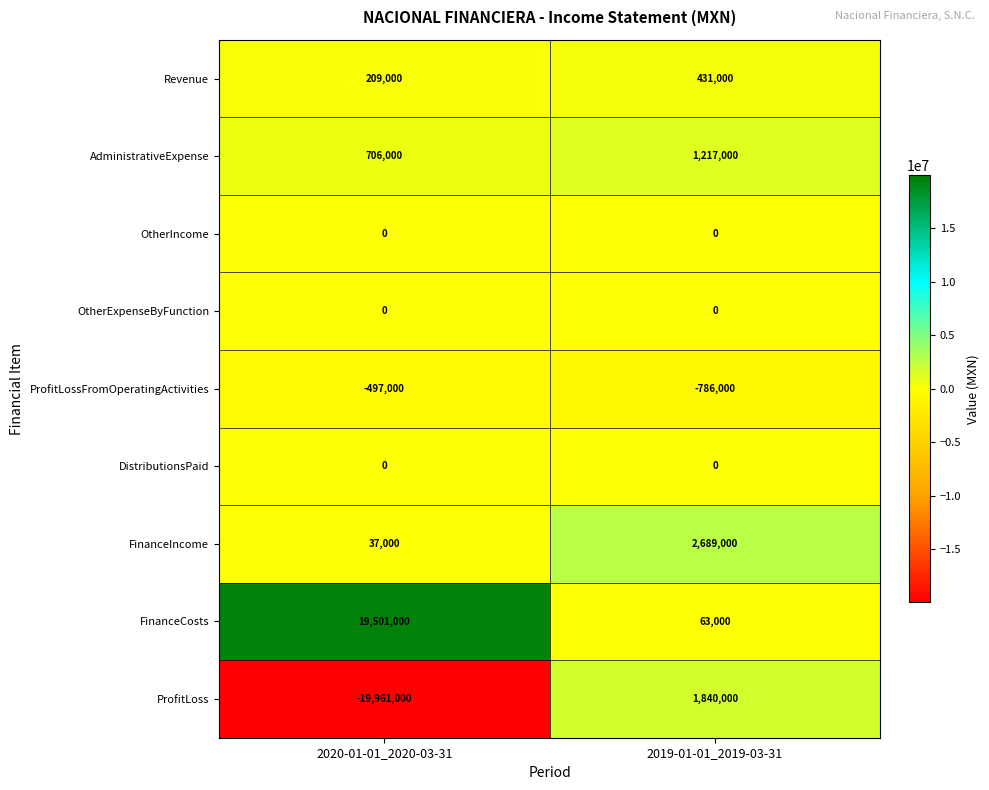

Reading left to right, extract all data points from this chart.

Revenue: 2020-01-01_2020-03-31=209000	2019-01-01_2019-03-31=431000
AdministrativeExpense: 2020-01-01_2020-03-31=706000	2019-01-01_2019-03-31=1217000
OtherIncome: 2020-01-01_2020-03-31=0	2019-01-01_2019-03-31=0
OtherExpenseByFunction: 2020-01-01_2020-03-31=0	2019-01-01_2019-03-31=0
ProfitLossFromOperatingActivities: 2020-01-01_2020-03-31=-497000	2019-01-01_2019-03-31=-786000
DistributionsPaid: 2020-01-01_2020-03-31=0	2019-01-01_2019-03-31=0
FinanceIncome: 2020-01-01_2020-03-31=37000	2019-01-01_2019-03-31=2689000
FinanceCosts: 2020-01-01_2020-03-31=19501000	2019-01-01_2019-03-31=63000
ProfitLoss: 2020-01-01_2020-03-31=-19961000	2019-01-01_2019-03-31=1840000